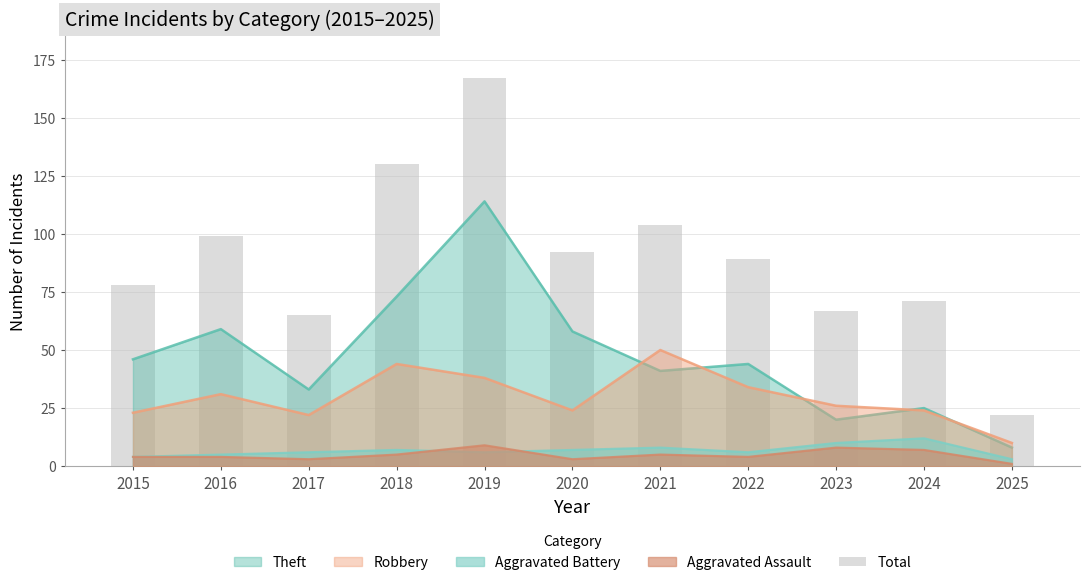

What is the change in value from 2019 to 2025?

-145